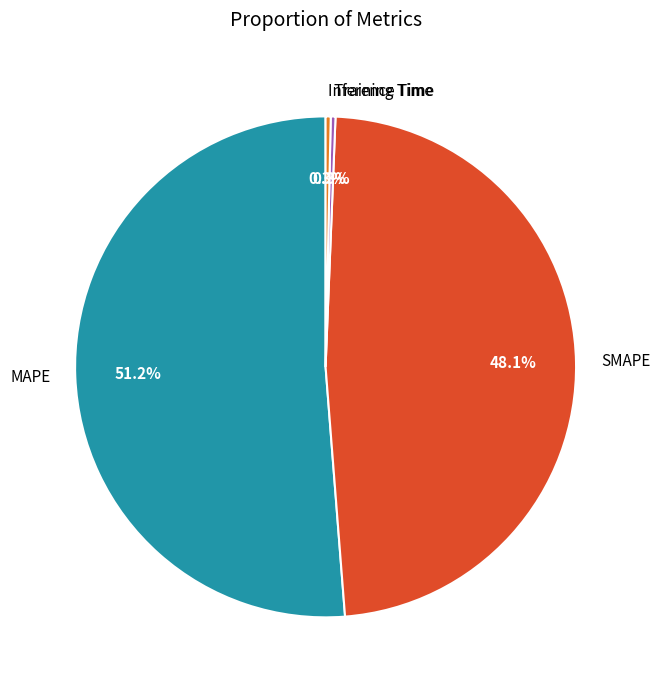

To the nearest percent, what portion does SMAPE represent?

48%